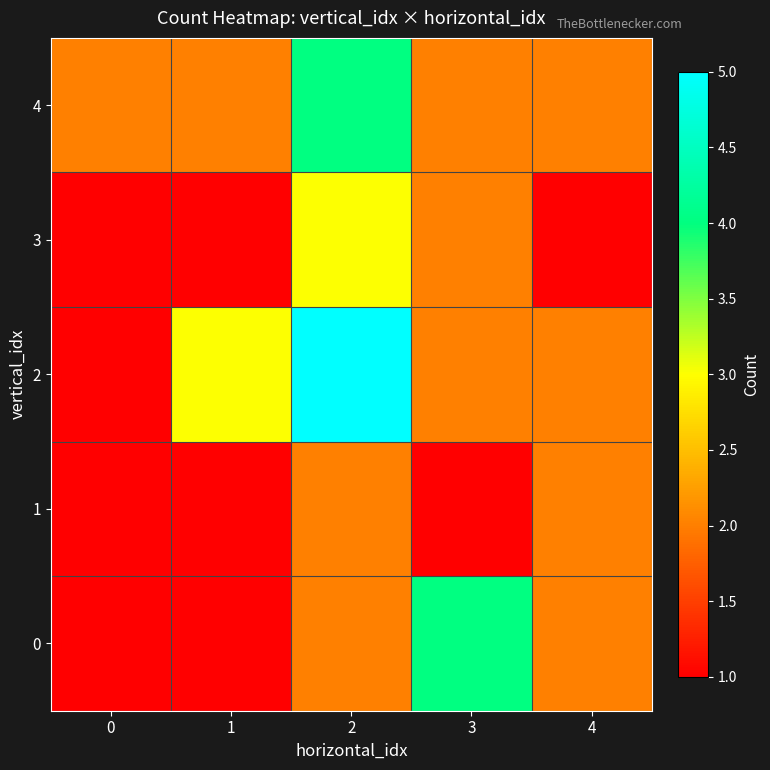

What is the total value across all series at 4?

9